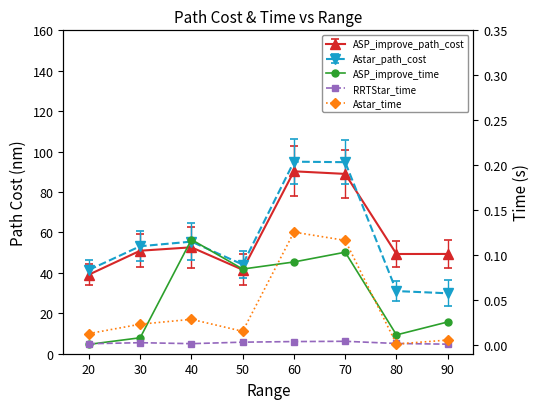

Where do RRTStar_time and ASP_improve_time first cross each other?

20 and 30